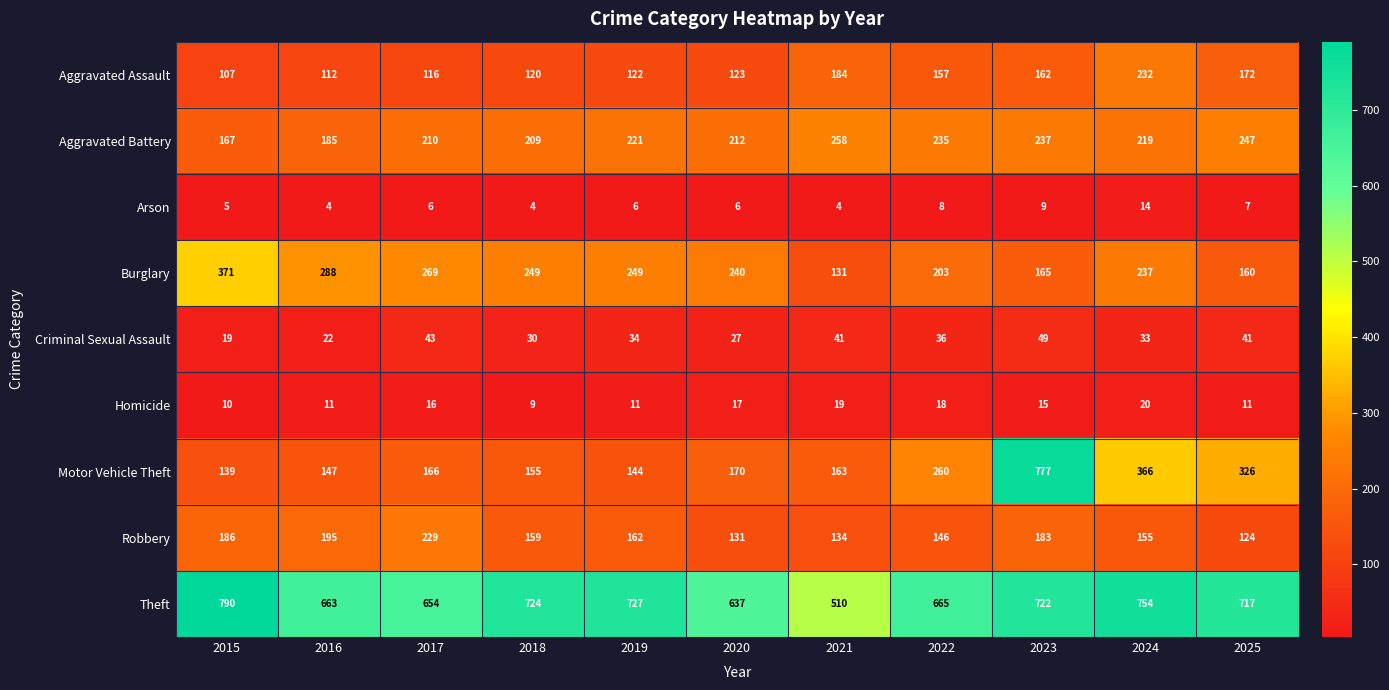

What is the smallest value displayed?

4